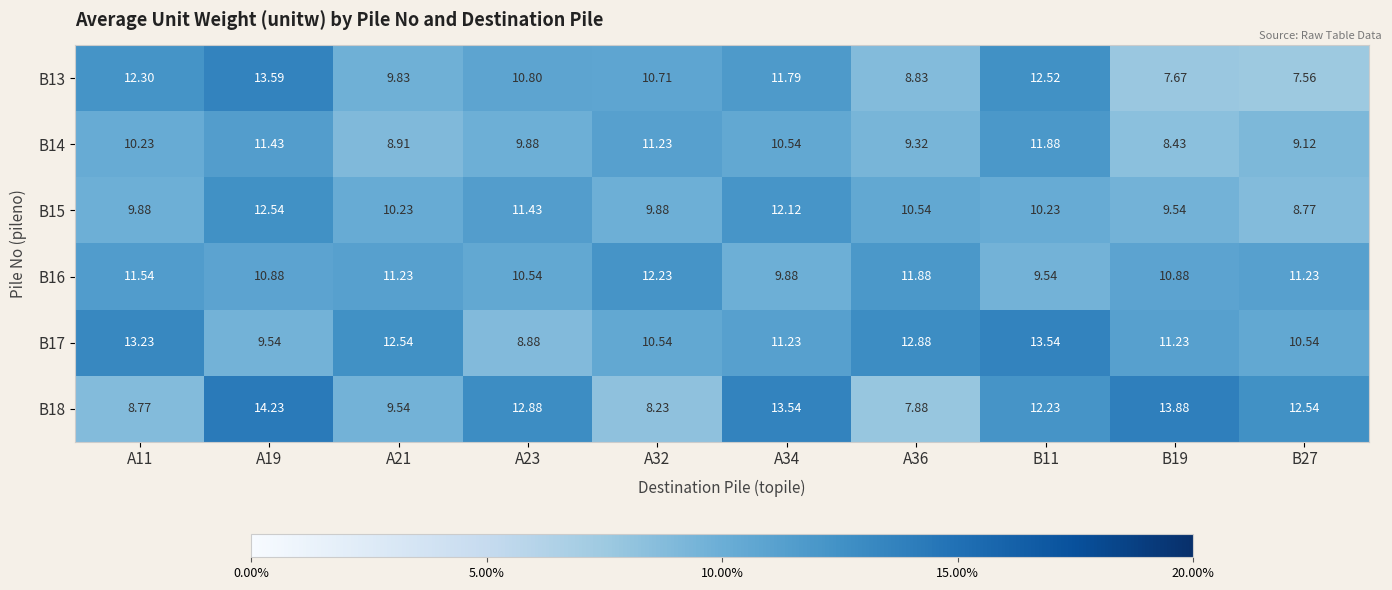

Count the number of categories in the chart.

10